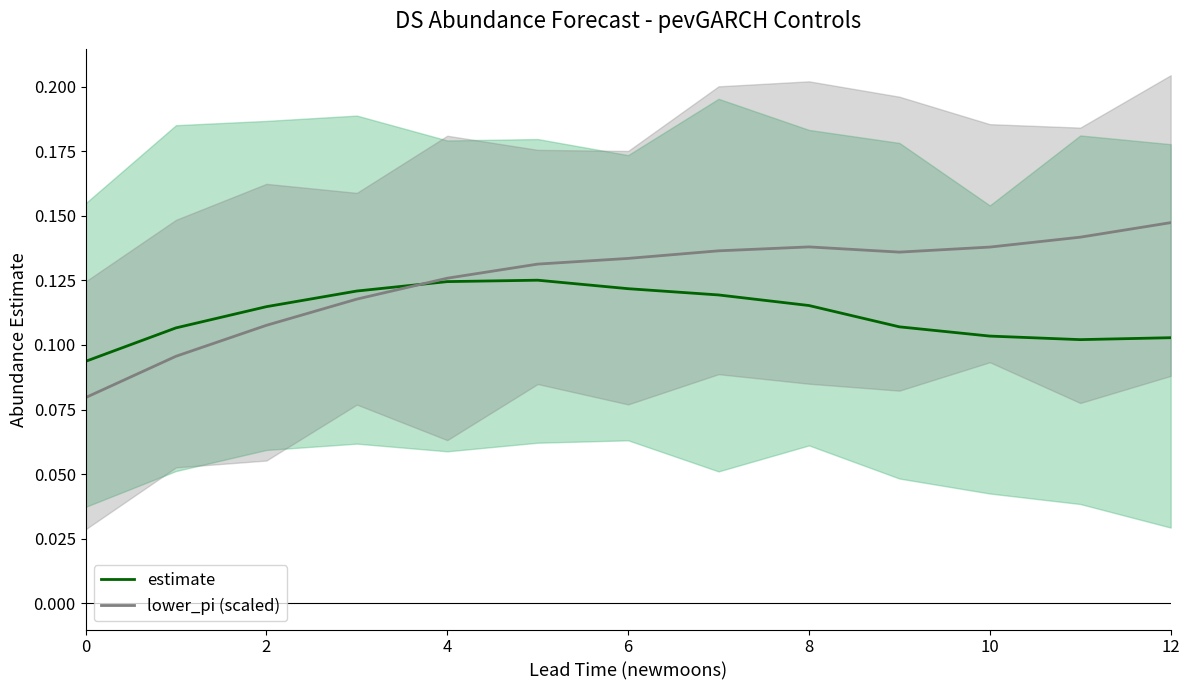

Count the number of categories in the chart.

13